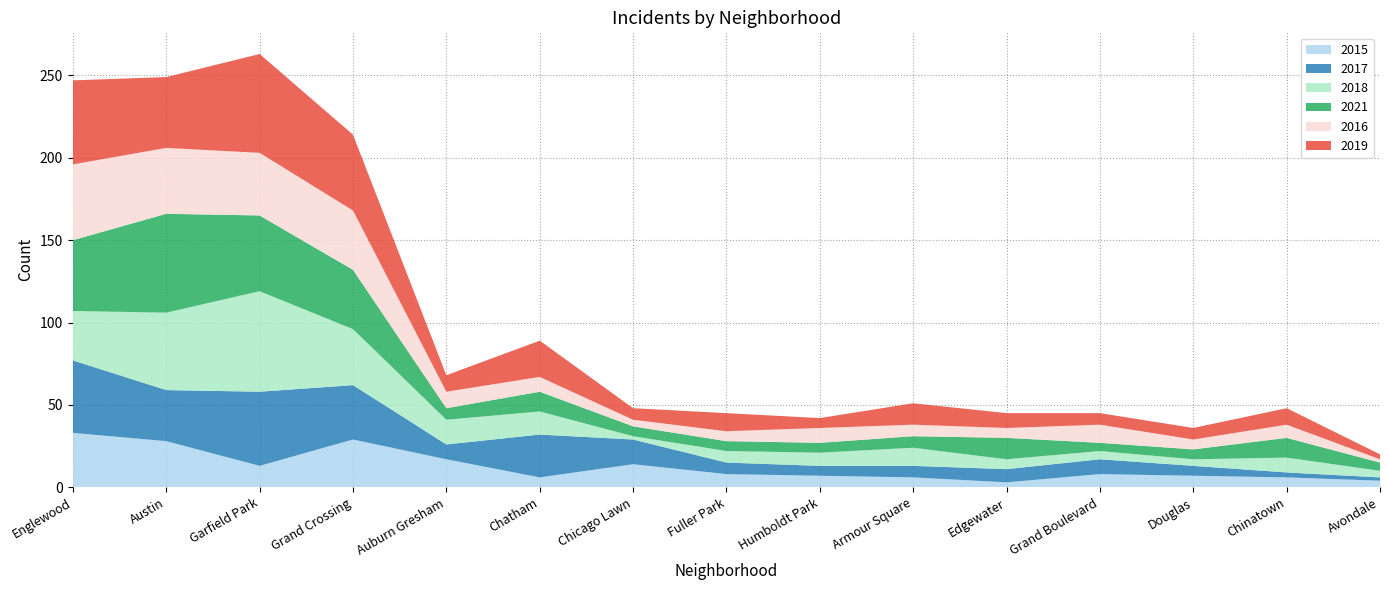

Reading left to right, transcribe all the data shown in this chart.

2015: 33	28	13	29	17	6	14	8	7	6	3	8	7	6	4
2017: 44	31	45	33	9	26	15	7	6	7	8	9	6	3	2
2018: 30	47	61	34	15	14	2	7	8	11	6	5	4	9	4
2021: 43	60	46	36	7	12	6	6	6	7	13	5	6	12	5
2016: 46	40	38	36	10	9	4	6	9	7	6	11	6	8	2
2019: 51	43	60	46	10	22	7	11	6	13	9	7	7	10	3